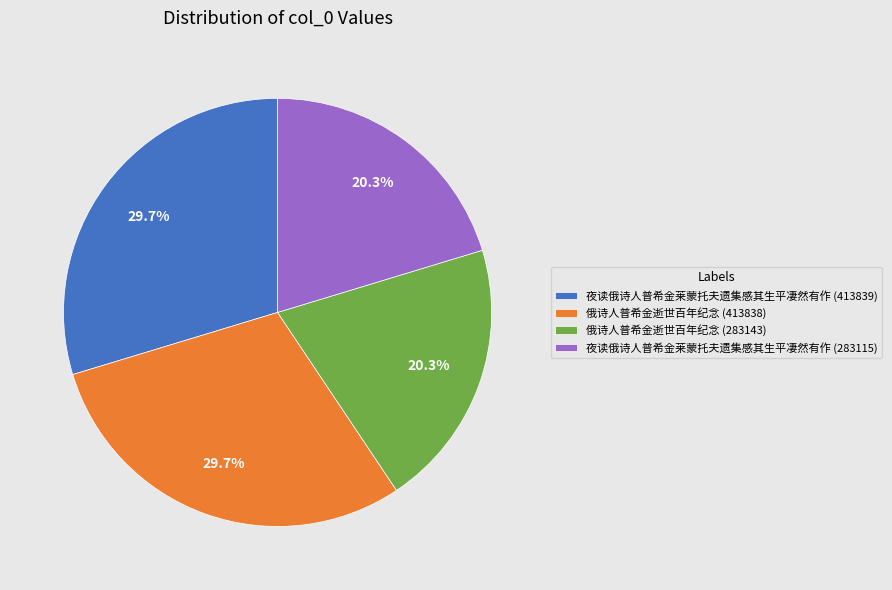

What is the ratio of the value at 夜读俄诗人普希金莱蒙托夫遗集感其生平凄然有作 (413839) to the value at 俄诗人普希金逝世百年纪念 (283143)?

1.5